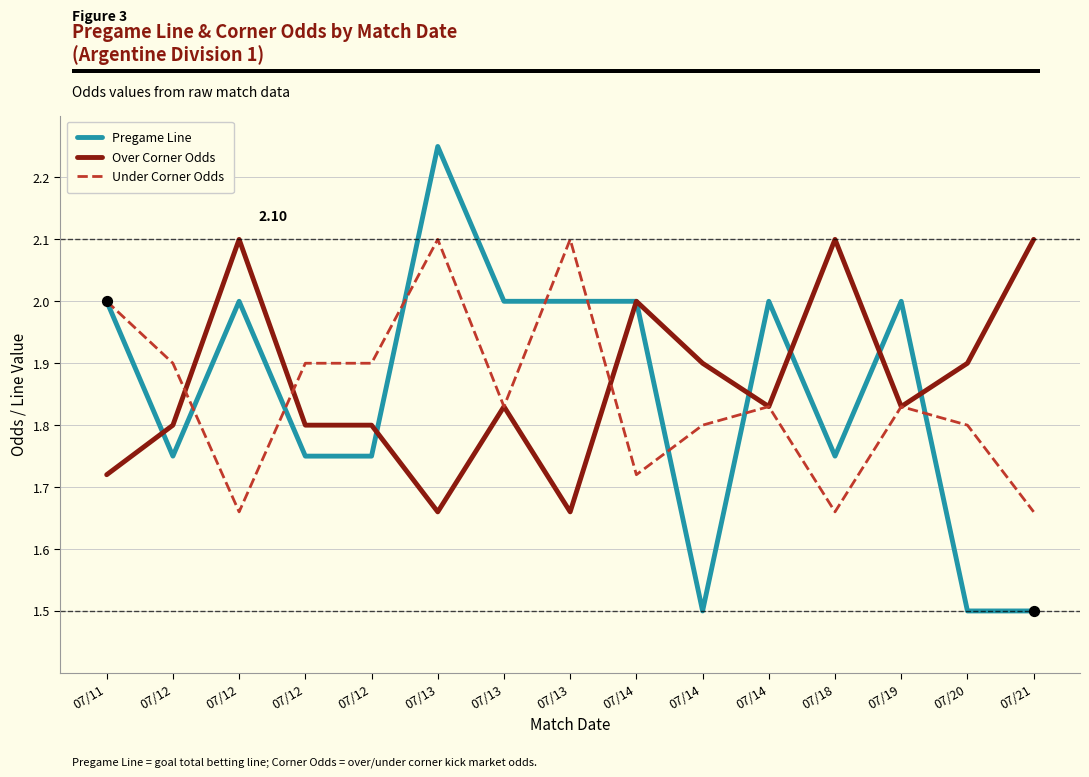

Is the value of Over Corner Odds at 07/14 greater than the value of Pregame Line at 07/14?

No